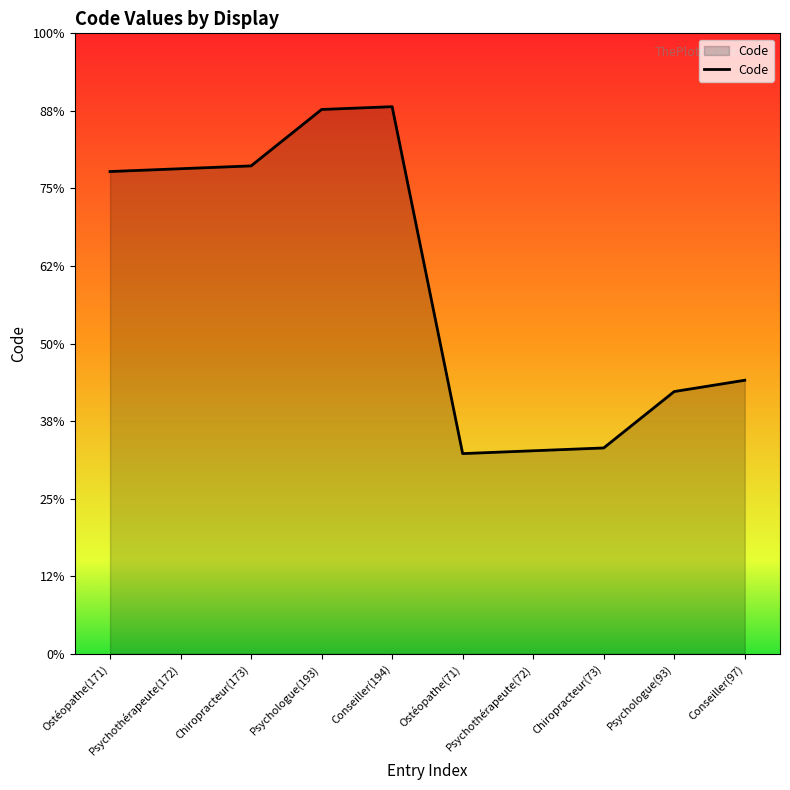

What position from the right is Psychothérapeute(72)?

4